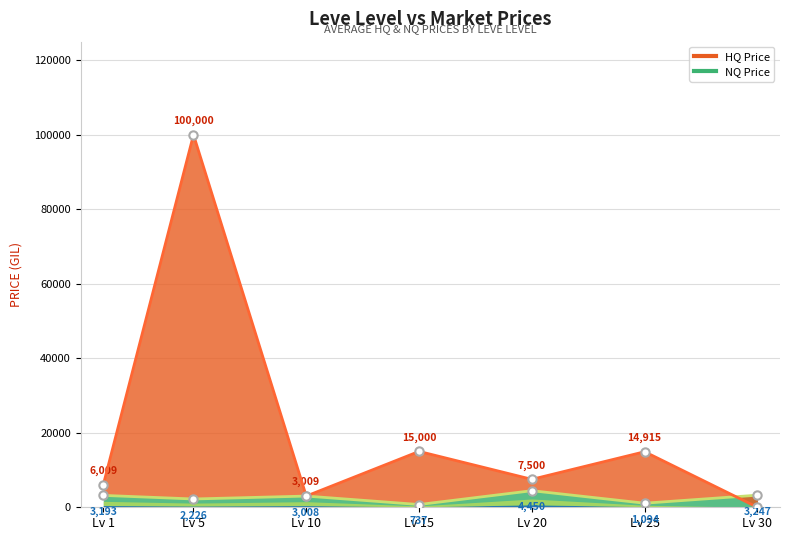

True or false: currentAveragePriceHQ and currentAveragePrice intersect in this chart.

True